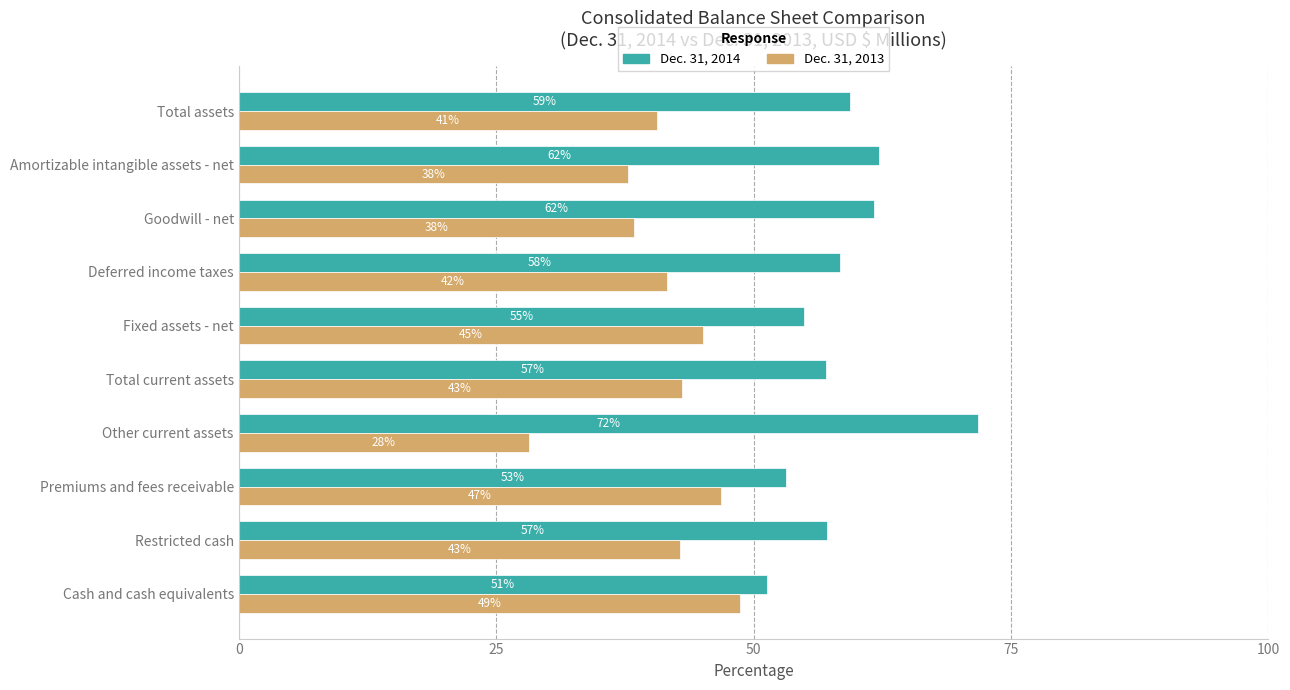

At how many categories does at least one series exceed 36?

10